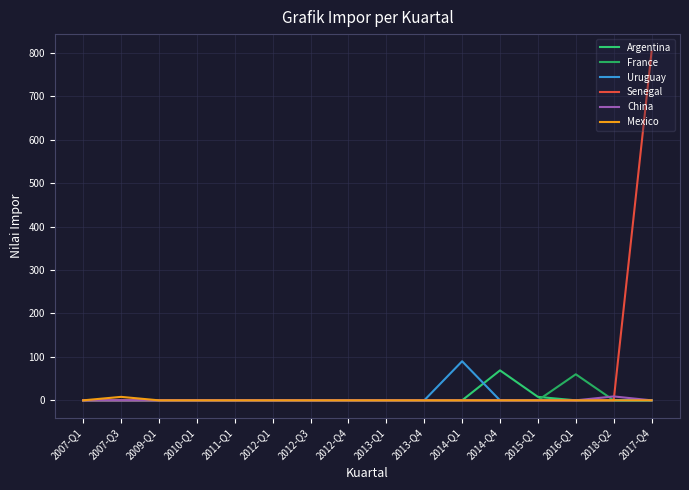

How many lines are shown in the chart?

6